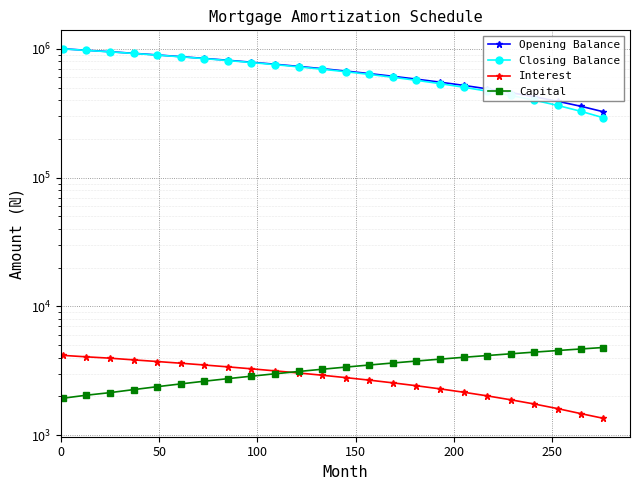

How many values in the Capital series are below 3379?

12